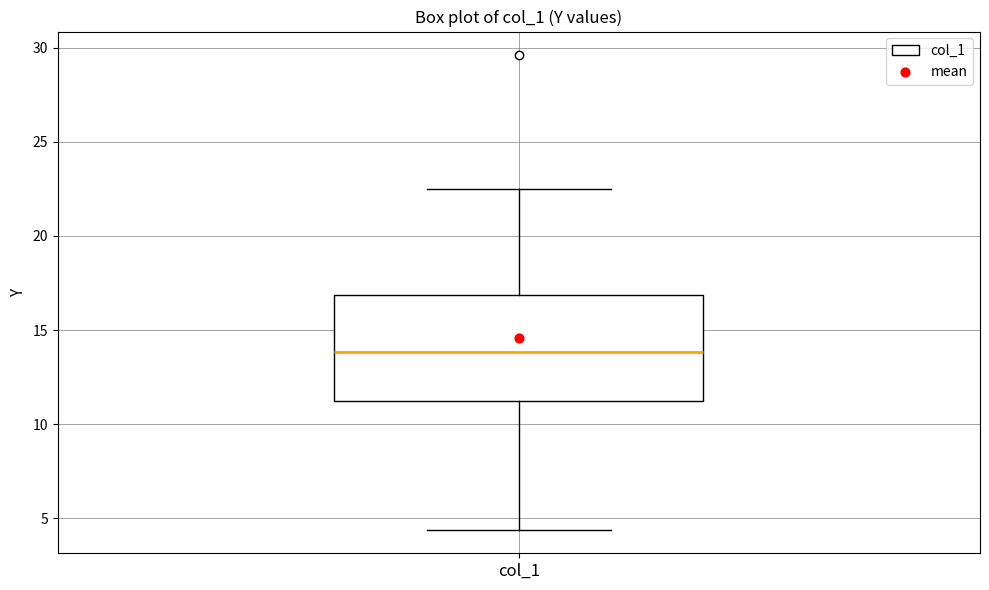

Read this box plot against the y-axis: the position of the median line, the range covered by the box, and the ends of both whiskers. The values are not printed on the chart, so give them approximately, as read against the axis.

median 14.0, box 11.0 to 17.0, whiskers 4.5 to 22.5